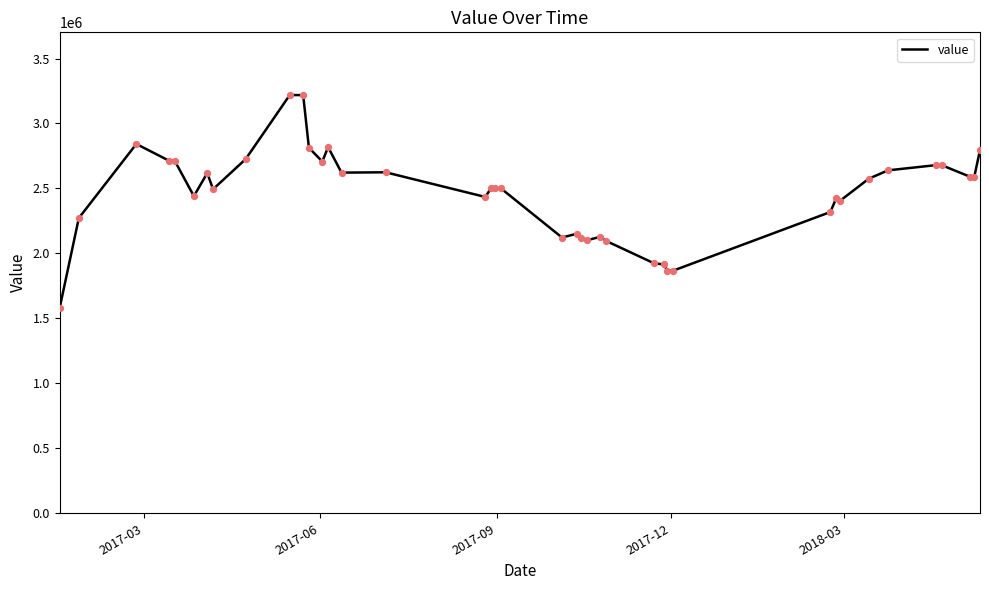

Which has a higher value, 2017-02-25 or 2018-03-24?

2017-02-25